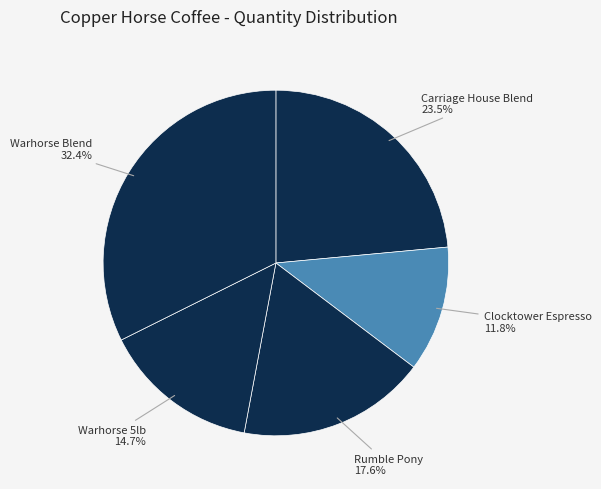

Count the number of slices in the pie.

5